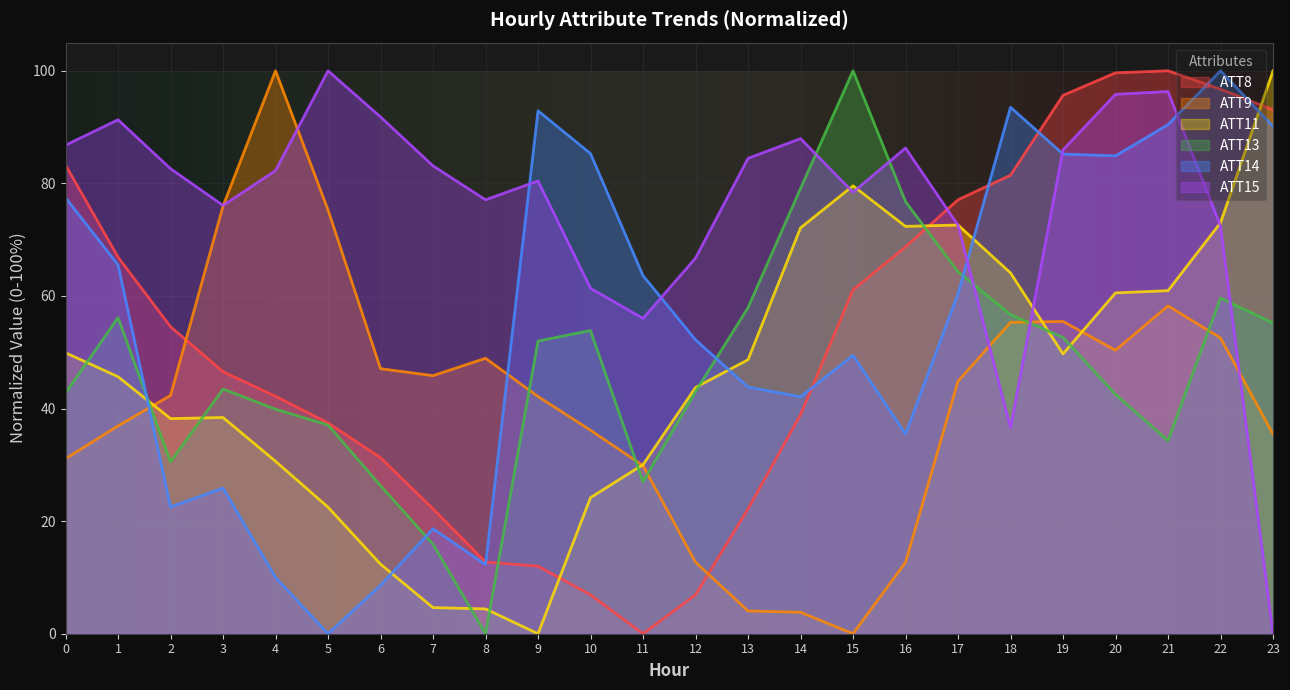

What is the sum of all ATT15 values?

1832.4